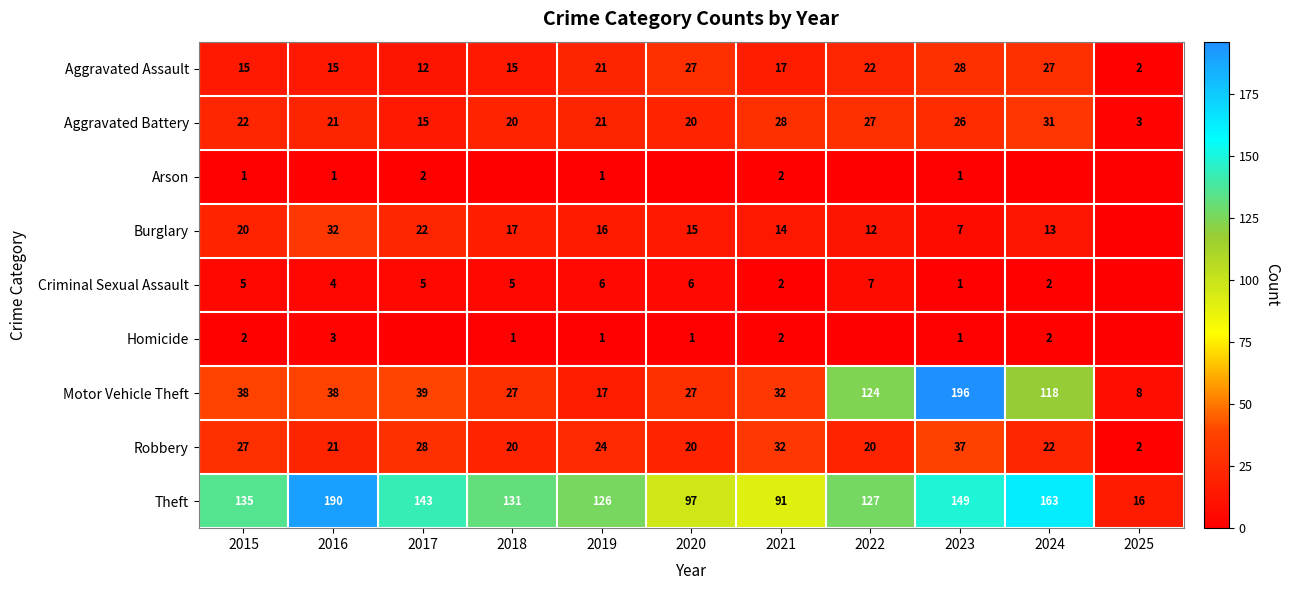

At which label does Theft first exceed 131?

2015